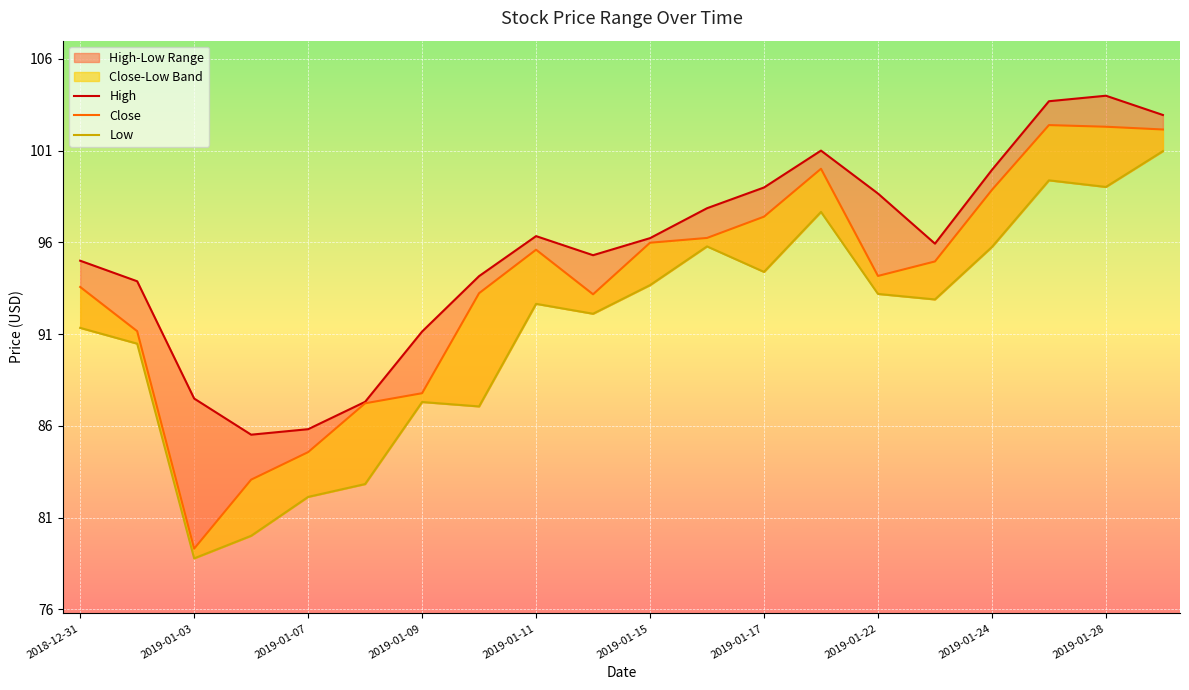

Count the number of categories in the chart.

20